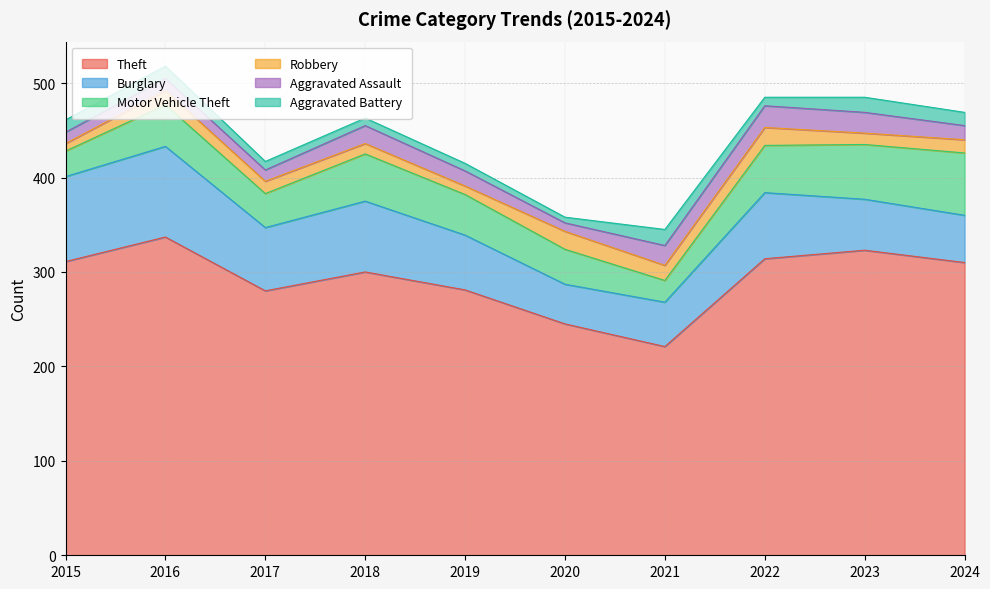

True or false: Aggravated Battery has more than 2 interior local peaks.

False